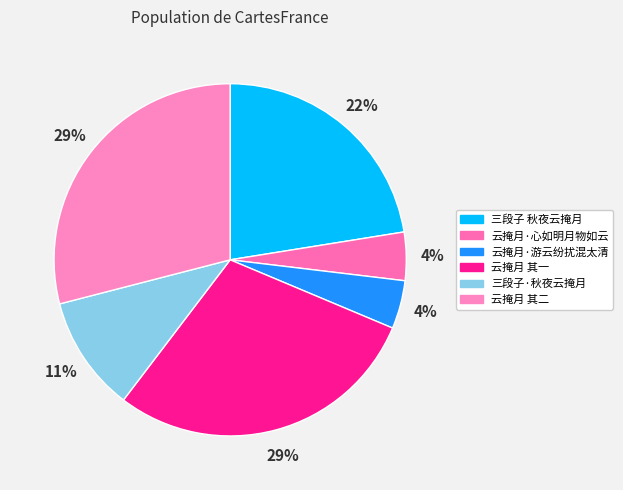

Which has a higher value, 云掩月 其一 or 三段子 秋夜云掩月?

云掩月 其一